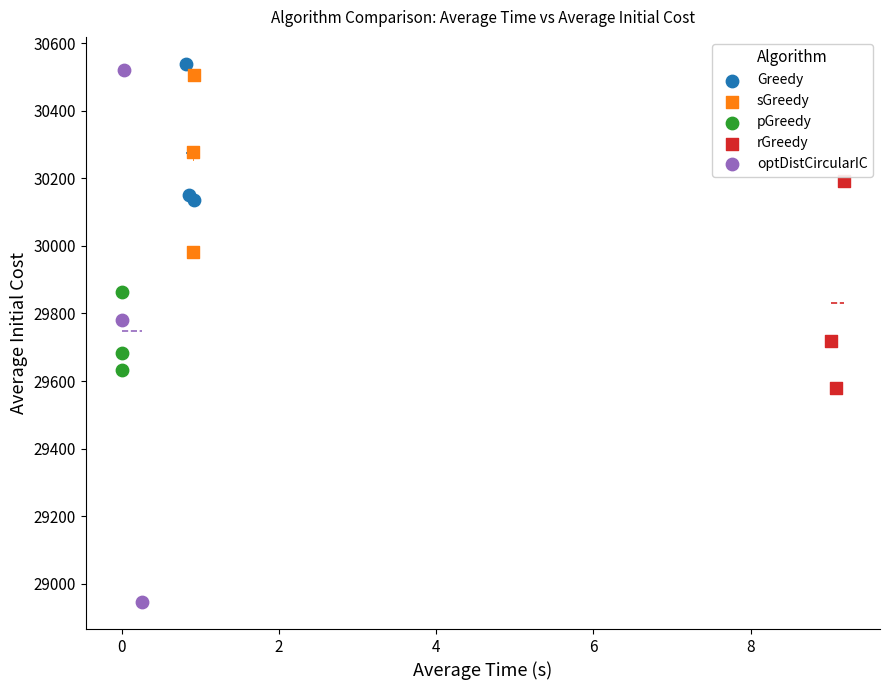

Which series reaches the minimum Y coordinate?

optDistCircularIC